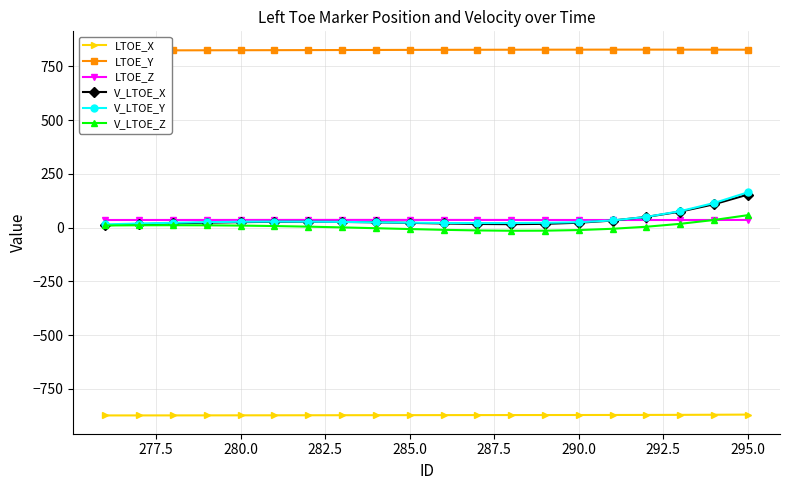

What is the average value of the V_LTOE_Z series?

5.4